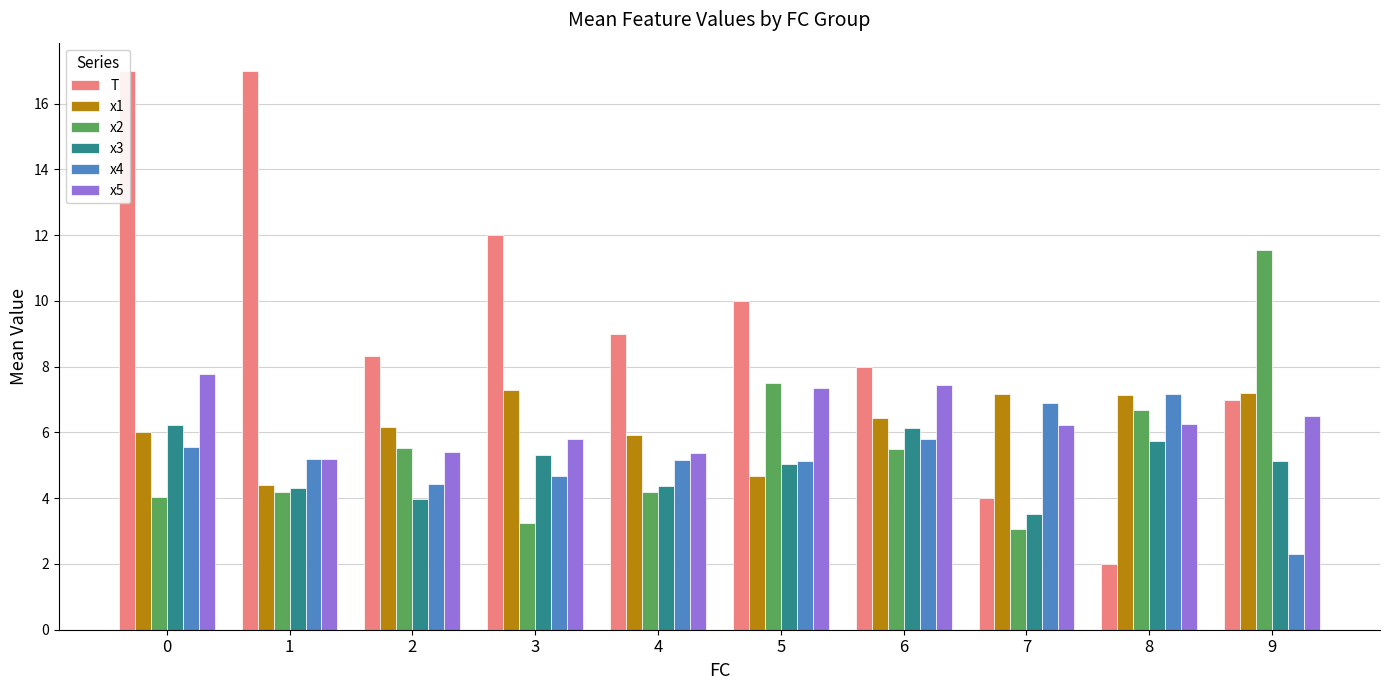

What is the value of the x3 bar at the 4th from the left?

5.3